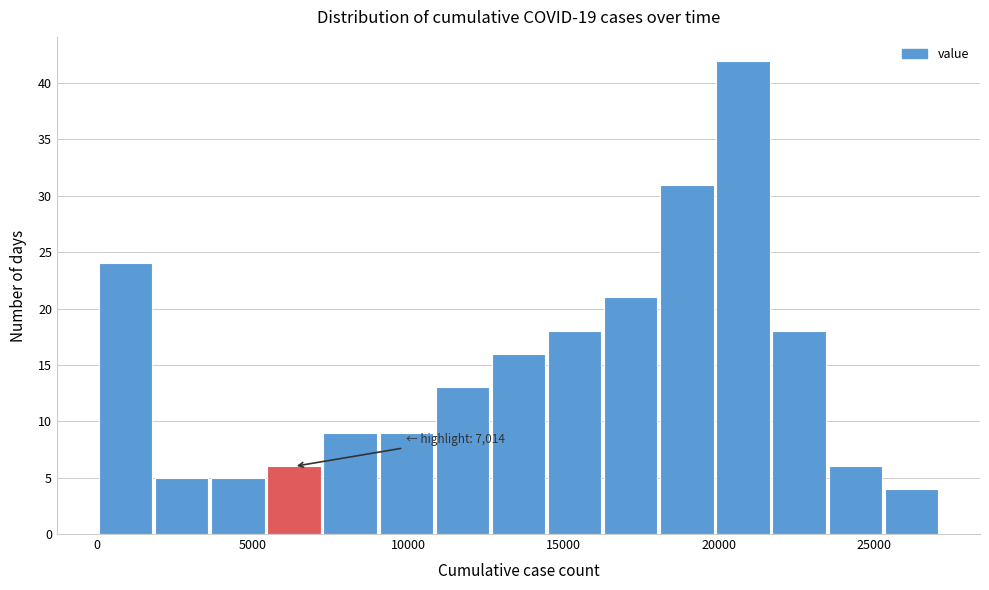

Read against the x-axis, roughly where is the centre of the tallest bar?

21000